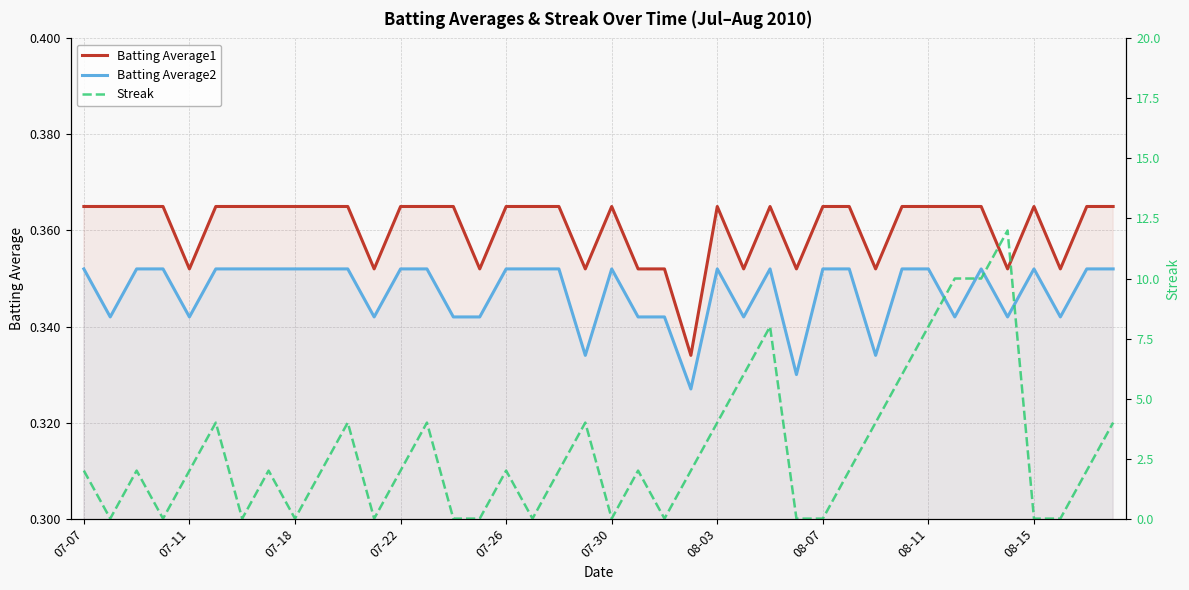

True or false: Batting Average2 and Batting Average1 intersect in this chart.

False